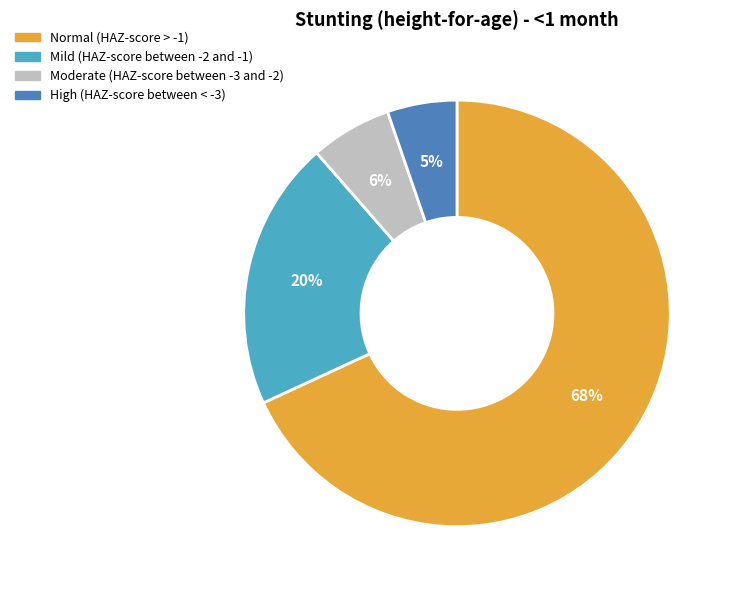

What is the majority slice?

Normal (HAZ-score > -1)